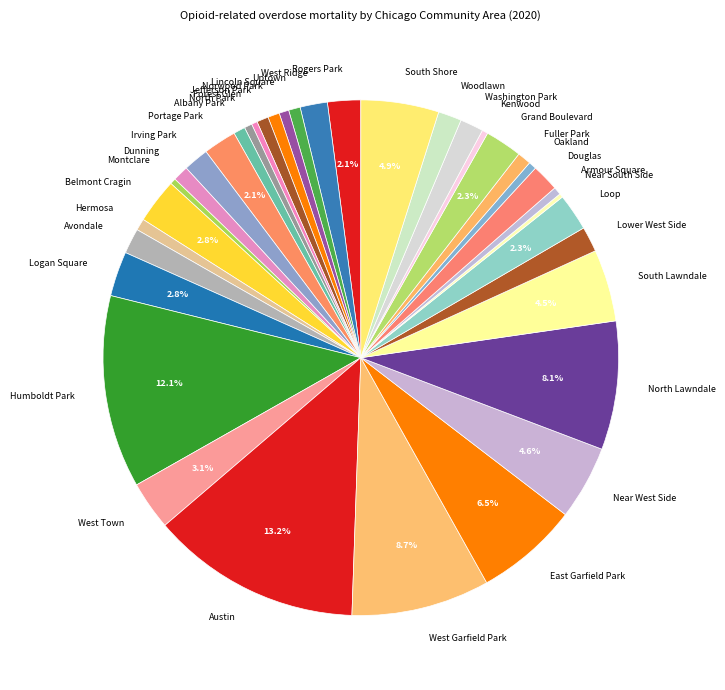

What is the largest slice in the pie chart?

Austin